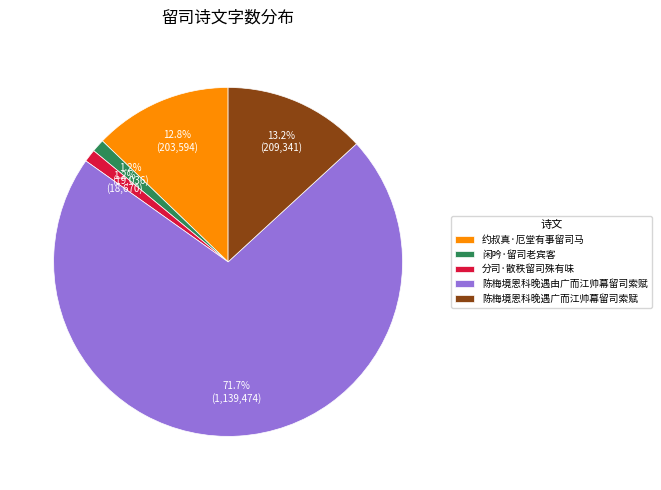

Is the sum of 闲吟·留司老宾客 and 陈梅境恩科晚遇广而江帅幕留司索赋 greater than half?

No